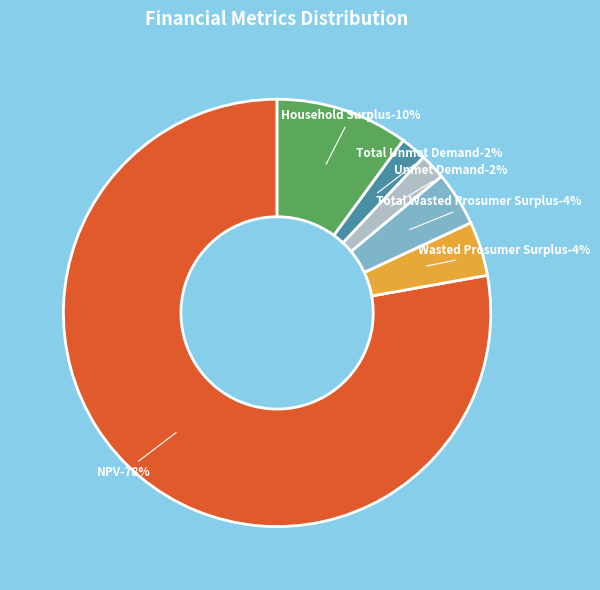

How much of the chart is everything except Unmet Demand?

98.0%